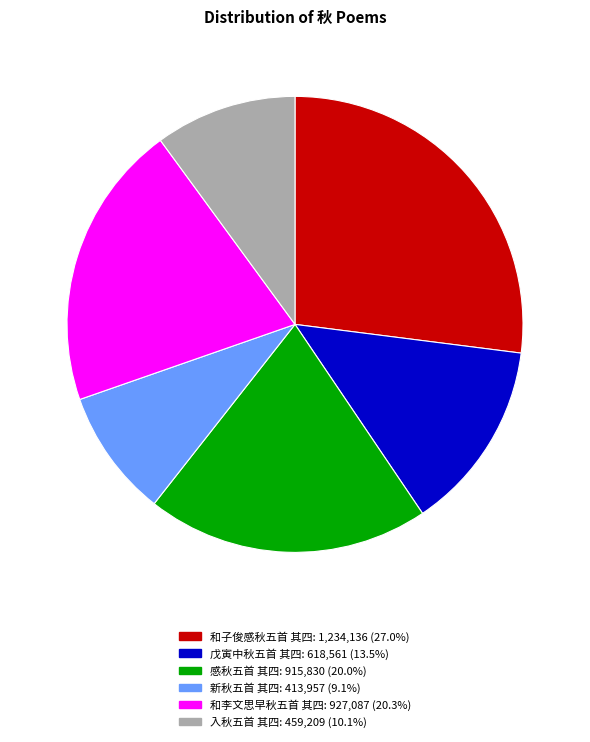

How many segments does this pie chart have?

6